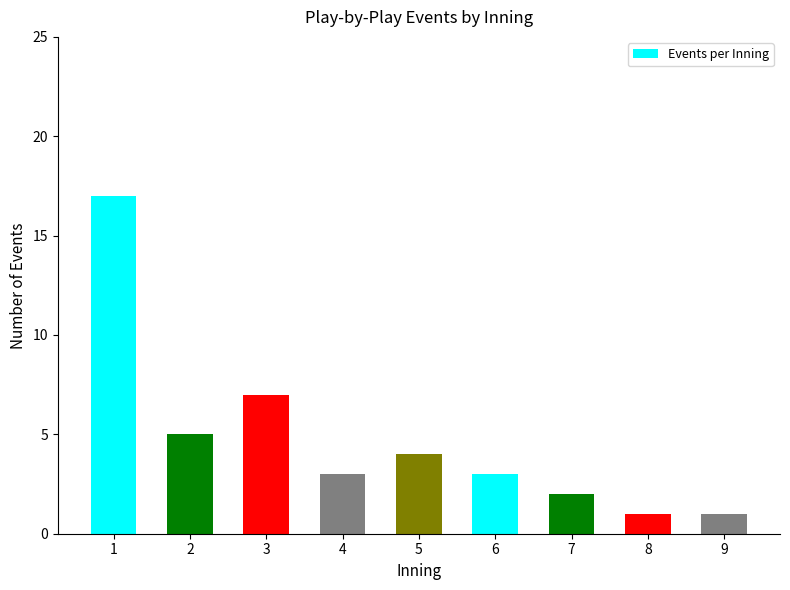

What is the greatest value displayed?

17